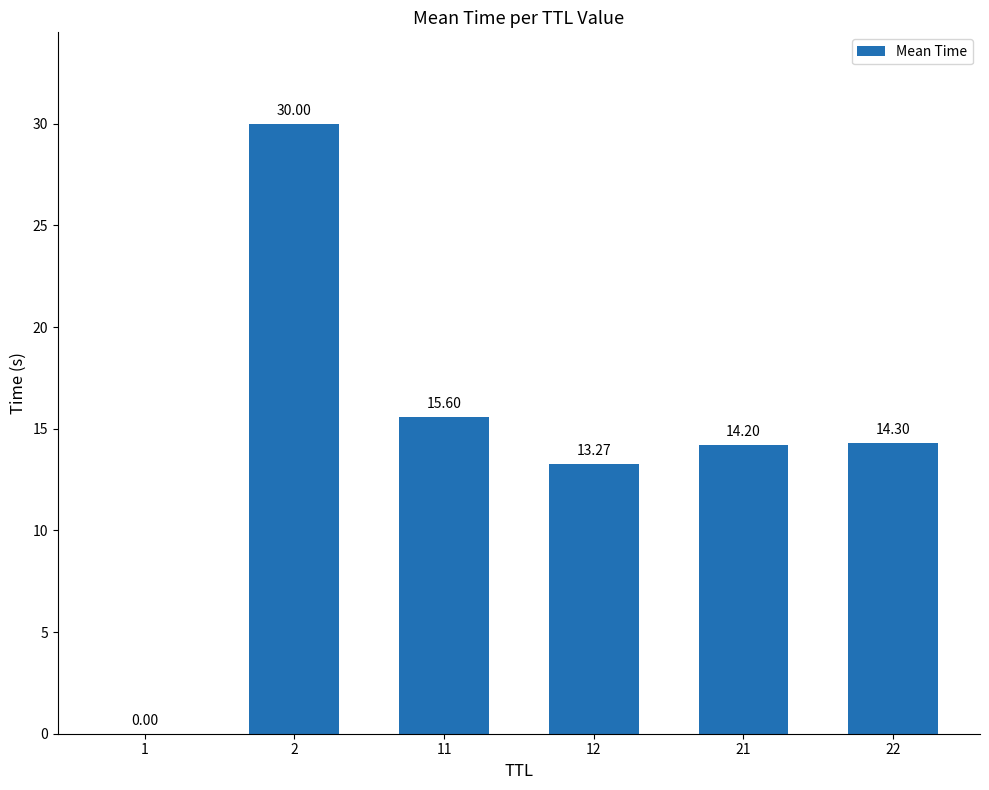

What is the change in value from 1 to 12?

+13.3